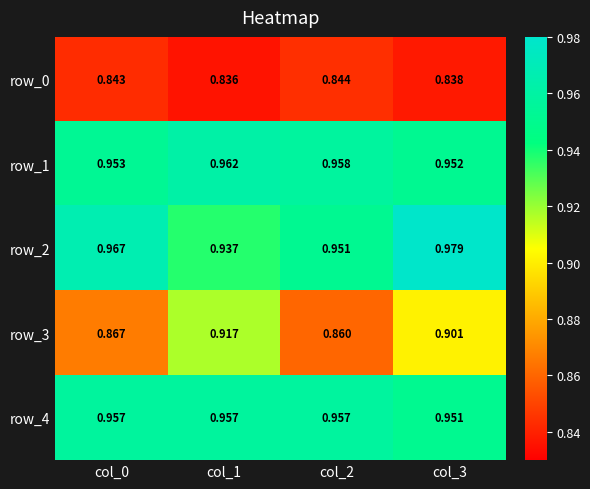

True or false: row_2 has a value of 0.6 at col_1.

False